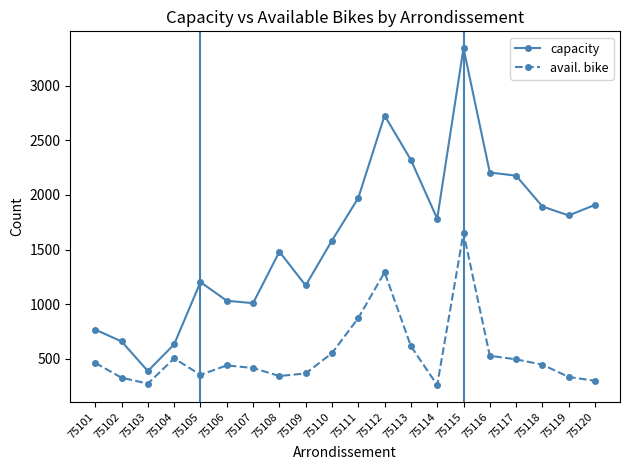

What is the difference between the avail. bike values at 75107 and 75110?

136